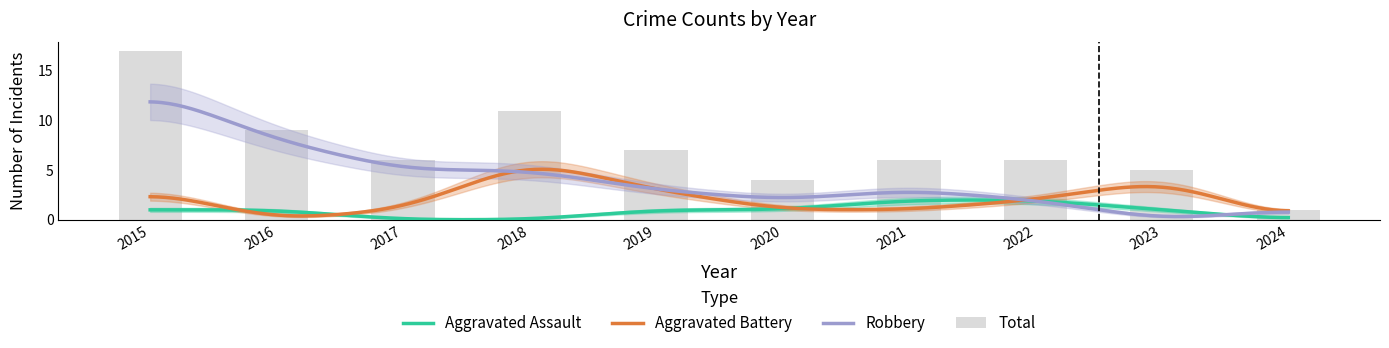

Which has a higher value, 2019 or 2021?

2021